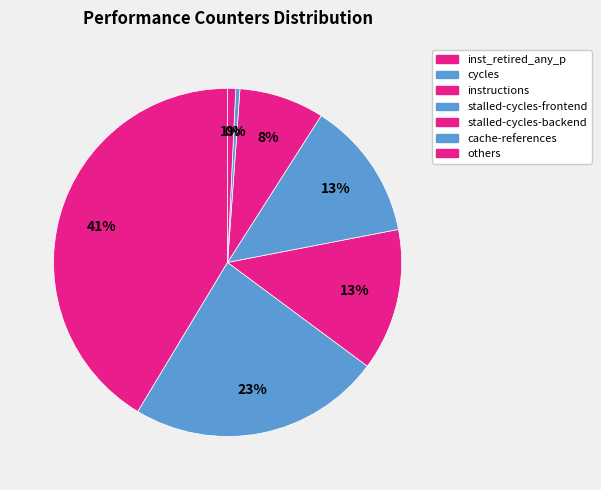

How many slices are in this pie chart?

7